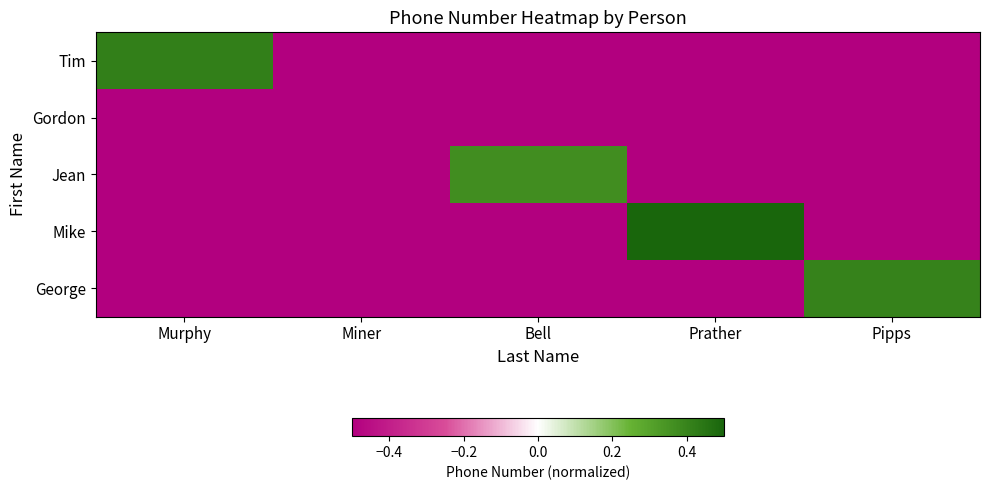

Which series has the largest total across all categories?

Mike